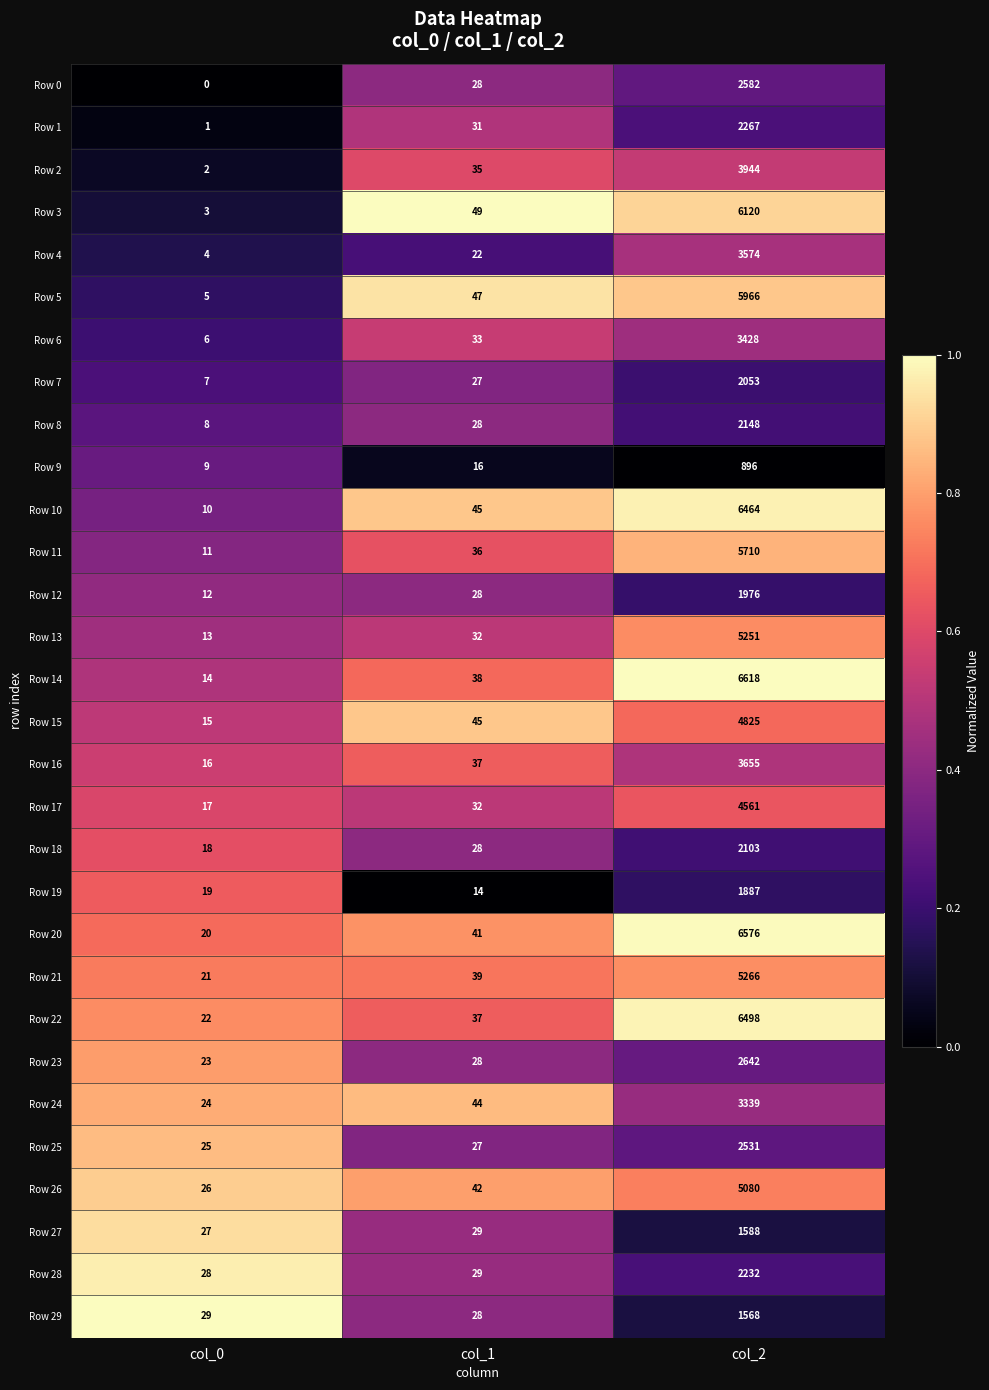

Between col_0 and col_2, which series saw the biggest shift?

Row 14